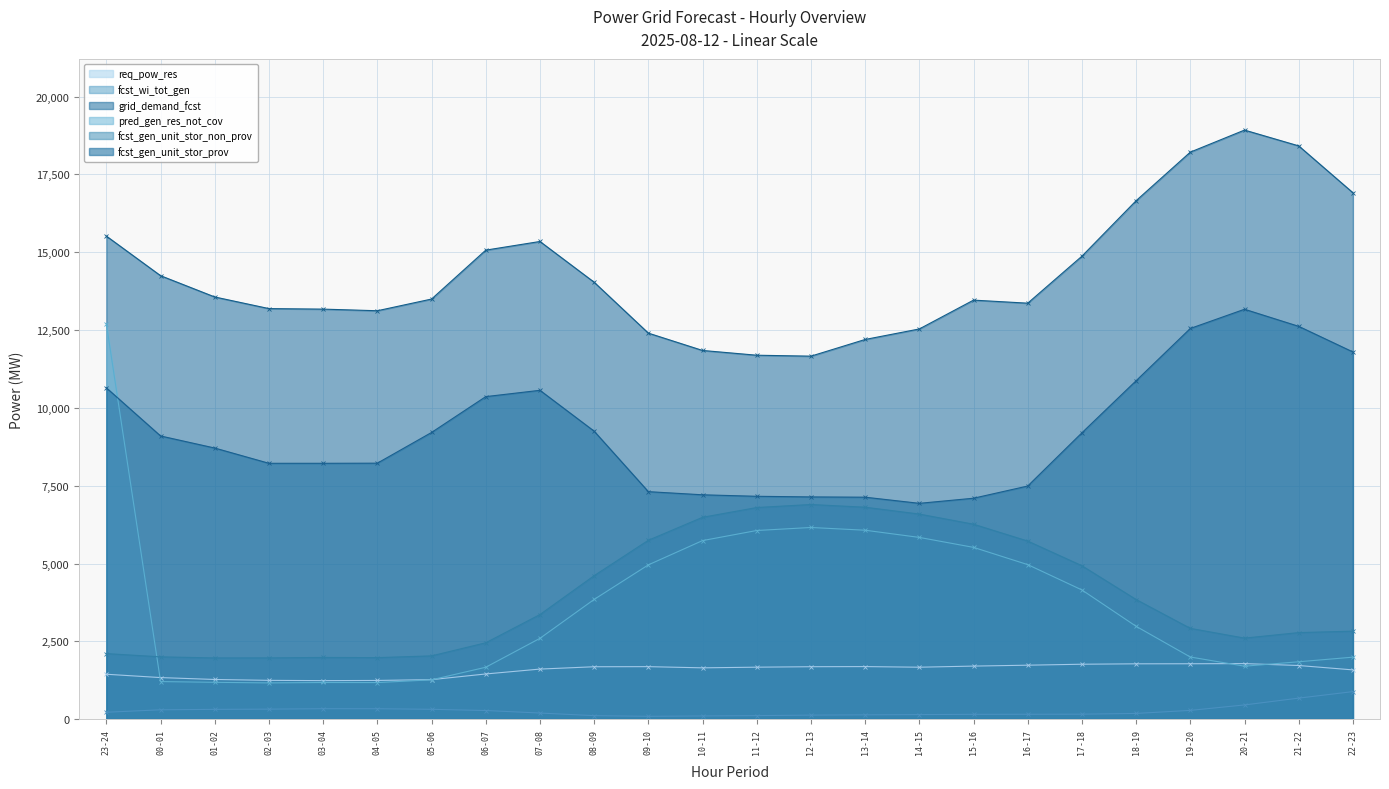

Reading left to right, extract all data points from this chart.

req_pow_res: 23-24=1443	00-01=1336	01-02=1275	02-03=1247	03-04=1238	04-05=1244	05-06=1270	06-07=1452	07-08=1609	08-09=1684	09-10=1687	10-11=1649	11-12=1670	12-13=1685	13-14=1689	14-15=1669	15-16=1705	16-17=1734	17-18=1765	18-19=1778	19-20=1780	20-21=1785	21-22=1724	22-23=1583
fcst_wi_tot_gen: 23-24=222	00-01=301	01-02=315	02-03=322	03-04=336	04-05=335	05-06=317	06-07=278	07-08=197	08-09=113	09-10=91	10-11=103	11-12=114	12-13=130	13-14=139	14-15=147	15-16=155	16-17=157	17-18=160	18-19=184	19-20=282	20-21=457	21-22=676	22-23=885
grid_demand_fcst: 23-24=15519	00-01=14247	01-02=13563	02-03=13190	03-04=13173	04-05=13121	05-06=13497	06-07=15068	07-08=15346	08-09=14037	09-10=12402	10-11=11845	11-12=11692	12-13=11662	13-14=12198	14-15=12536	15-16=13462	16-17=13364	17-18=14874	18-19=16657	19-20=18217	20-21=18925	21-22=18417	22-23=16912
pred_gen_res_not_cov: 23-24=12698	00-01=1208	01-02=1184	02-03=1165	03-04=1178	04-05=1176	05-06=1264	06-07=1668	07-08=2597	08-09=3847	09-10=4957	10-11=5737	11-12=6061	12-13=6158	13-14=6070	14-15=5839	15-16=5519	16-17=4965	17-18=4151	18-19=2983	19-20=1997	20-21=1702	21-22=1844	22-23=1992
fcst_gen_unit_stor_non_prov: 23-24=2106	00-01=2002	01-02=1967	02-03=1969	03-04=1983	04-05=1977	05-06=2033	06-07=2454	07-08=3361	08-09=4610	09-10=5747	10-11=6485	11-12=6799	12-13=6896	13-14=6809	14-15=6589	15-16=6263	16-17=5722	17-18=4929	18-19=3844	19-20=2917	20-21=2604	21-22=2781	22-23=2827
fcst_gen_unit_stor_prov: 23-24=10644	00-01=9098	01-02=8710	02-03=8220	03-04=8220	04-05=8224	05-06=9211	06-07=10362	07-08=10565	08-09=9252	09-10=7309	10-11=7208	11-12=7160	12-13=7140	13-14=7131	14-15=6934	15-16=7098	16-17=7490	17-18=9200	18-19=10873	19-20=12552	20-21=13169	21-22=12620	22-23=11797